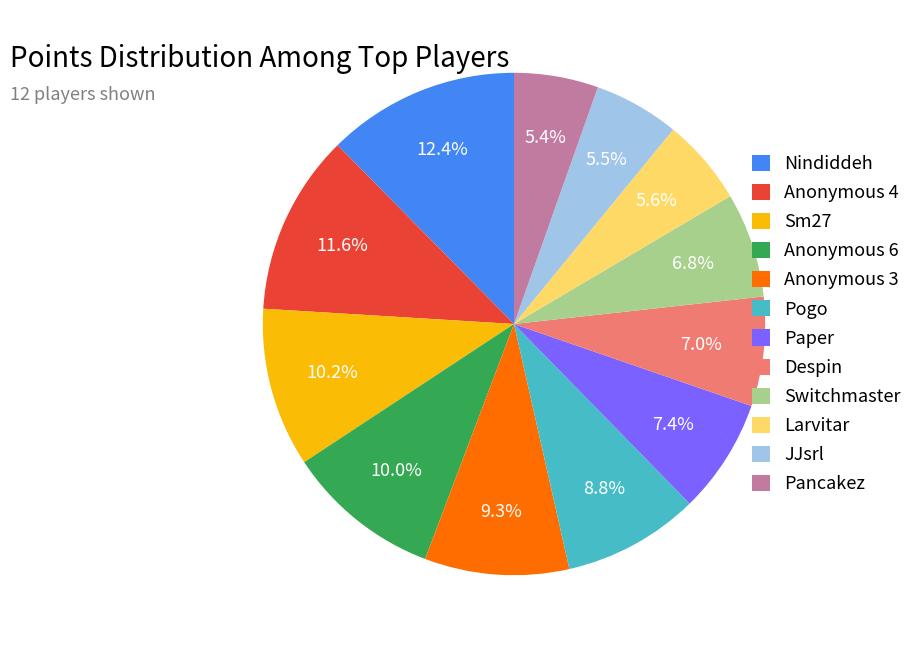

Approximately how many times larger is the value at Anonymous 3 compared to Despin?

1.3